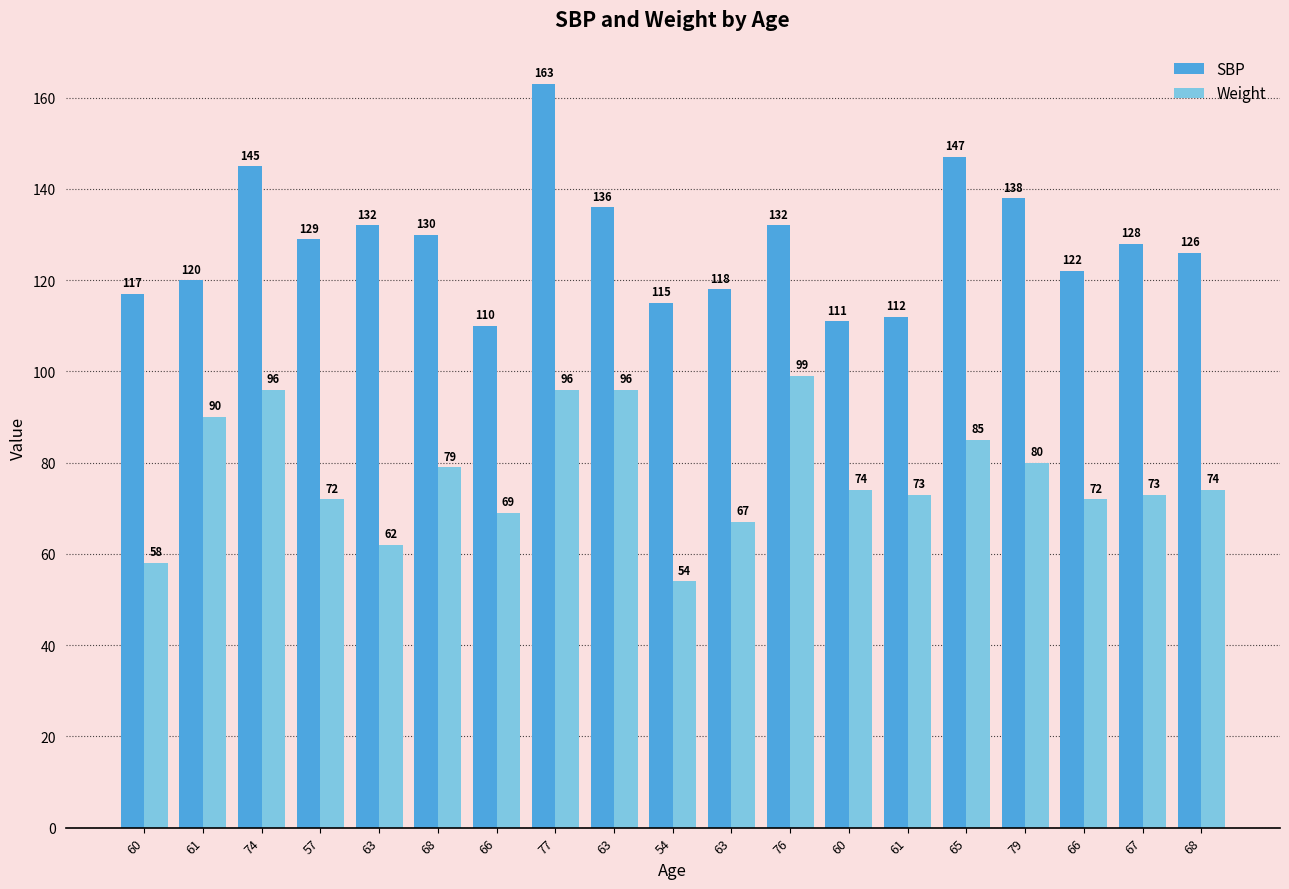

Count the number of categories in the chart.

19